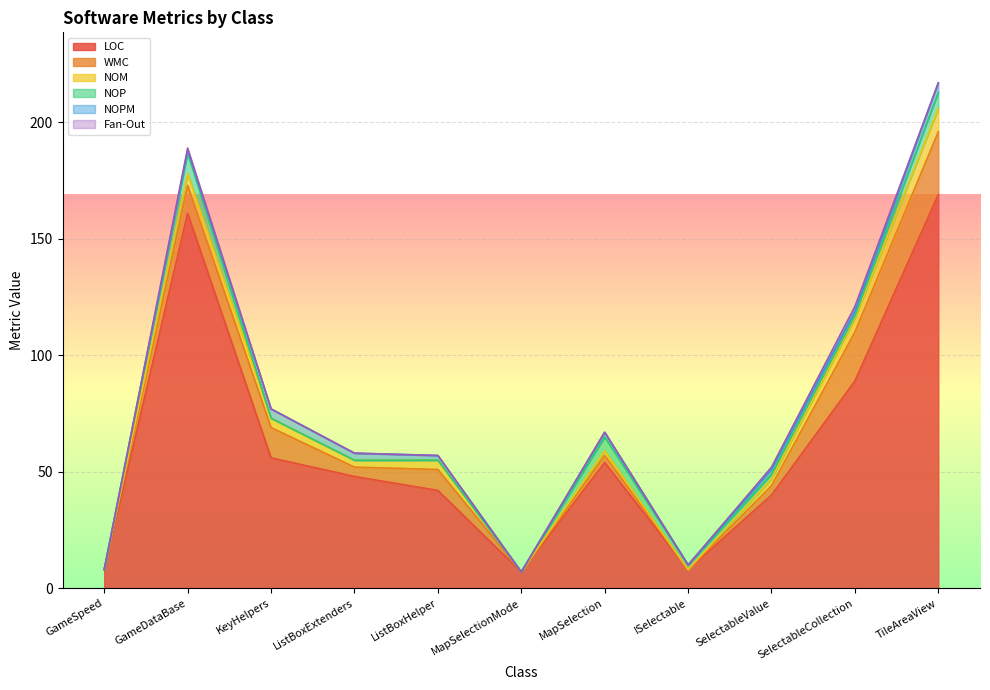

Reading left to right, transcribe all the data shown in this chart.

LOC: 8	161	56	48	42	7	54	8	40	89	169
WMC: 0	12	13	4	9	0	3	0	4	21	27
NOM: 0	5	4	3	4	0	2	0	3	6	10
NOP: 0	9	0	0	0	0	6	2	2	1	7
NOPM: 0	1	4	3	2	0	2	0	2	2	4
Fan-Out: 0	1	0	0	0	0	0	0	1	2	0